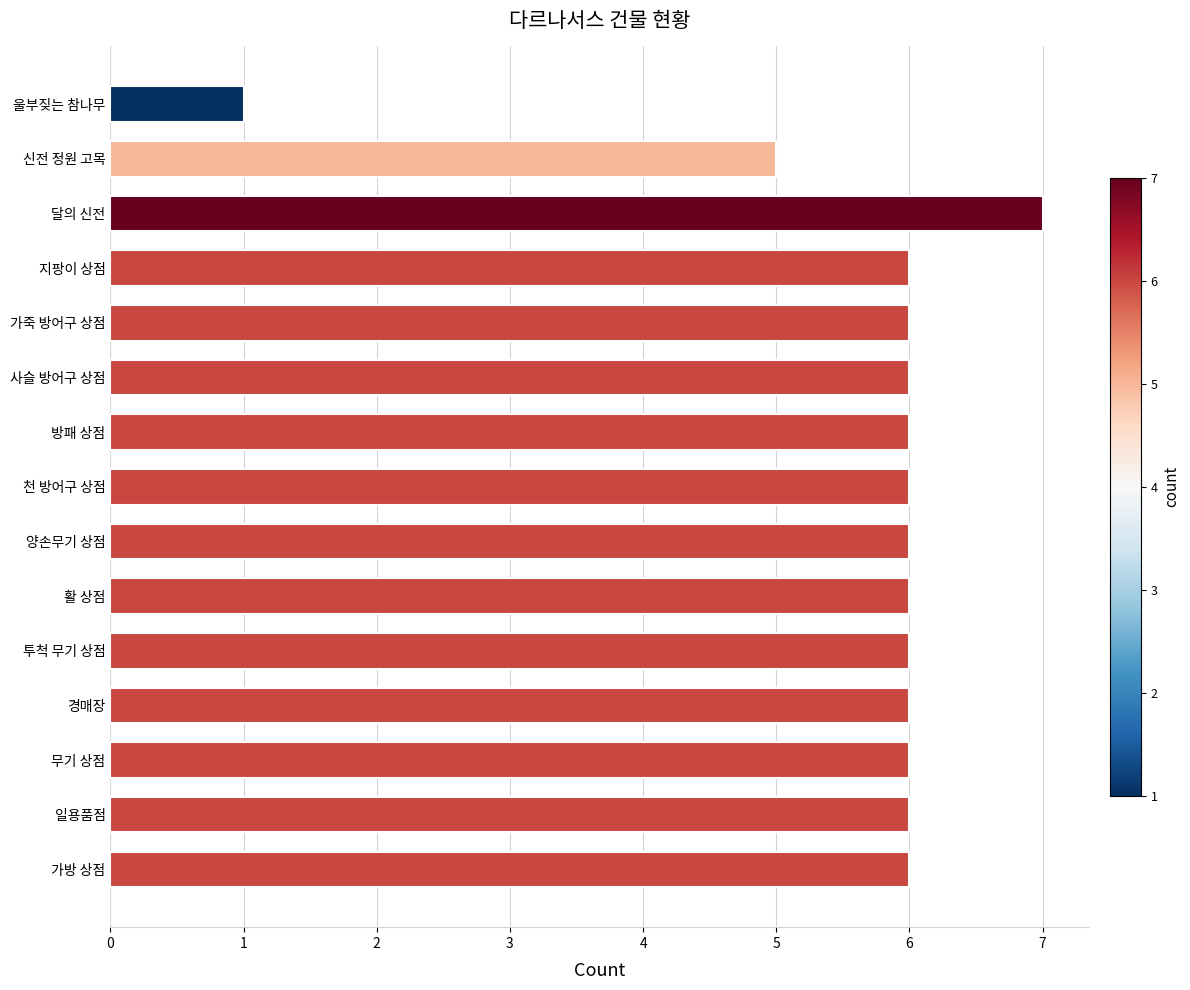

How many distinct data groups are displayed?

1